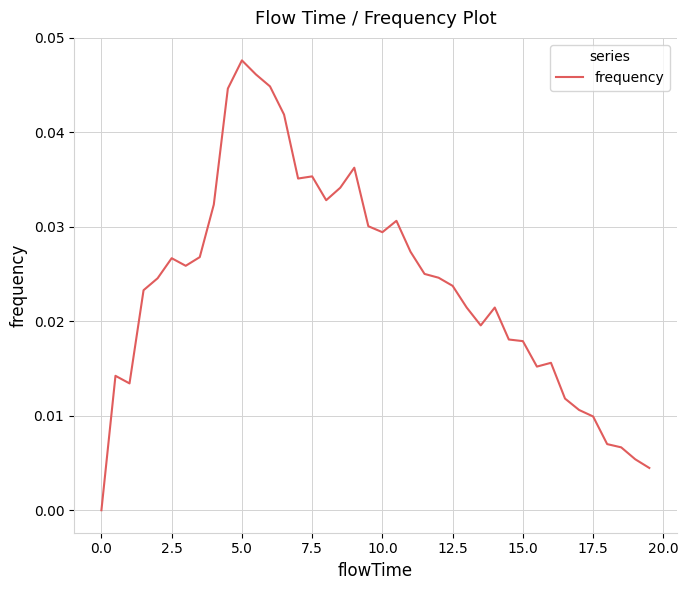

At which category does the chart reach its peak across all series?

5.0